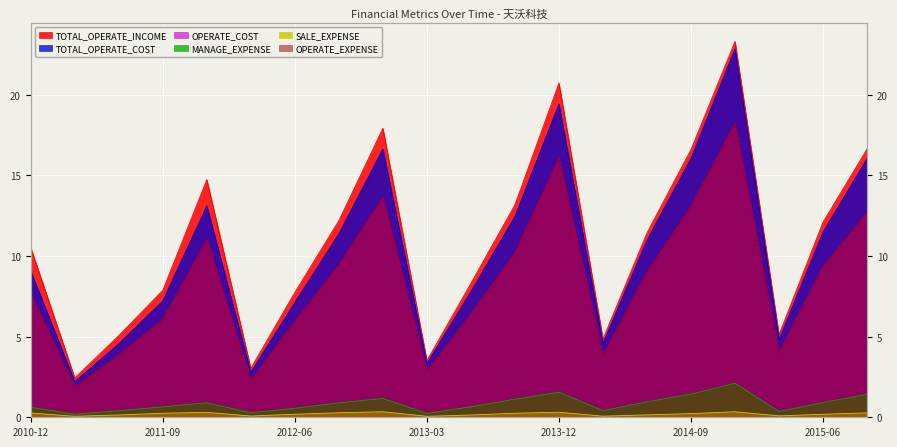

At which category does TOTAL_OPERATE_COST reach its first local valley?

2011-03-31